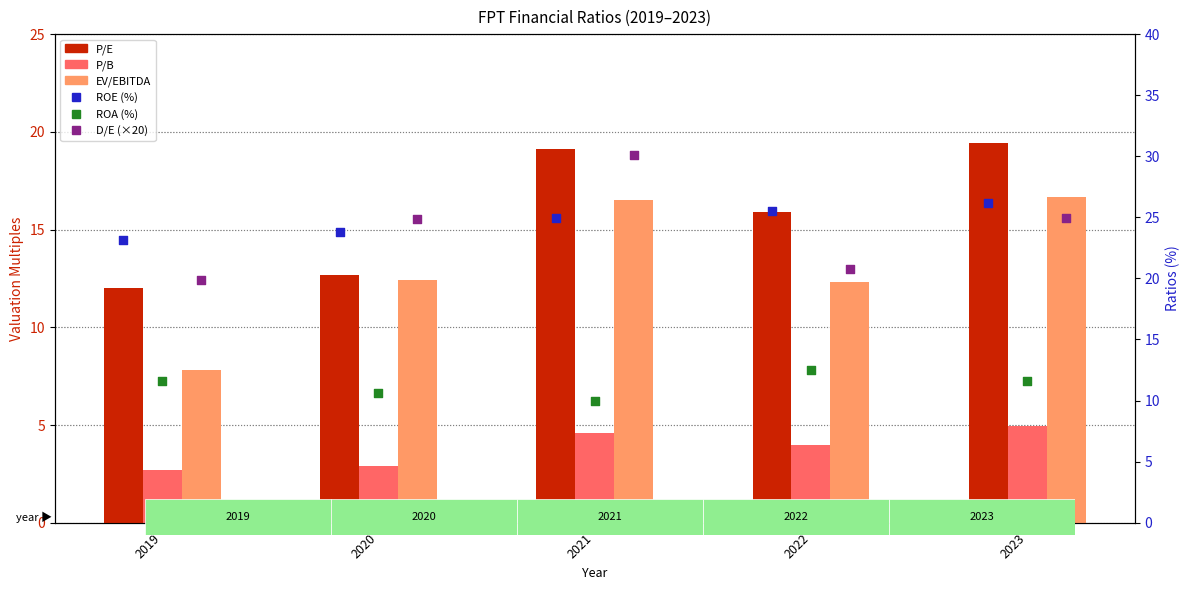

Which series has the largest Y range (max minus min)?

D/E (×20)